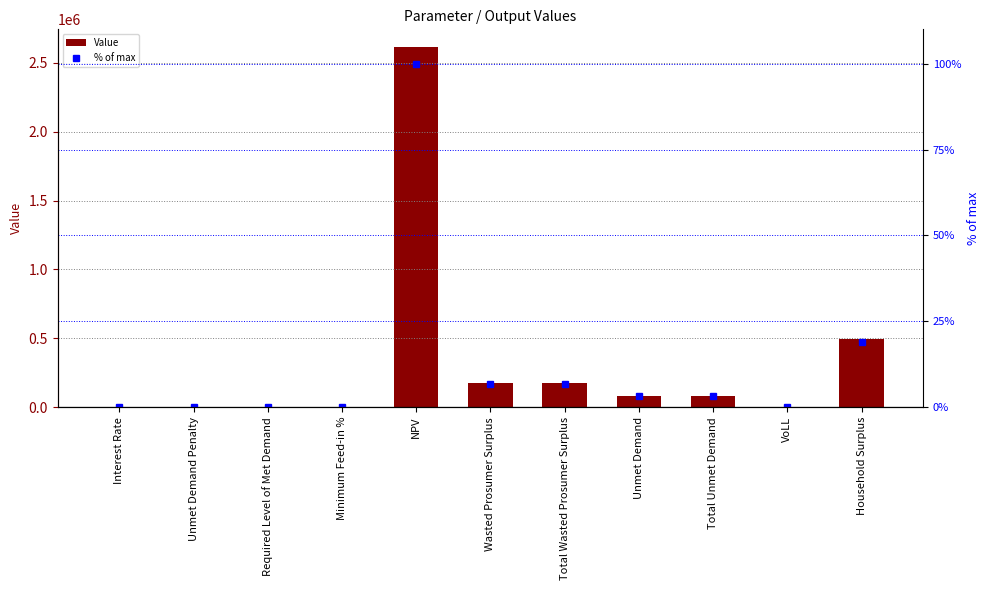

Is the value of Value at NPV greater than the value of % of max at Unmet Demand?

Yes